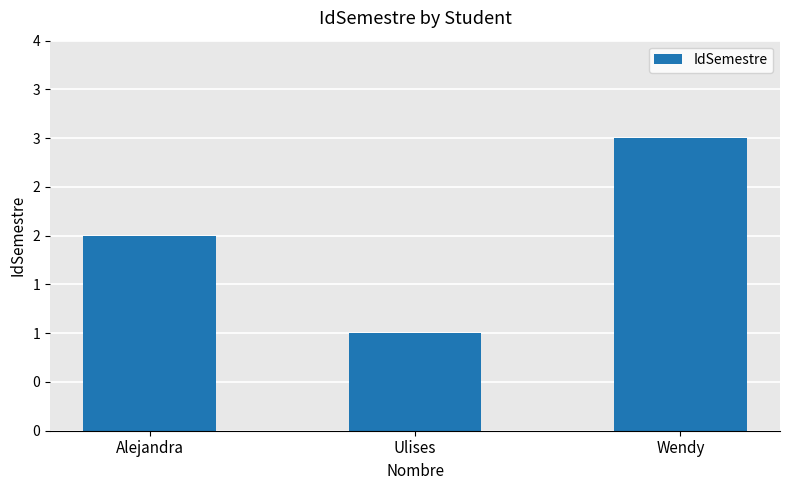

Does the chart contain any negative values?

No